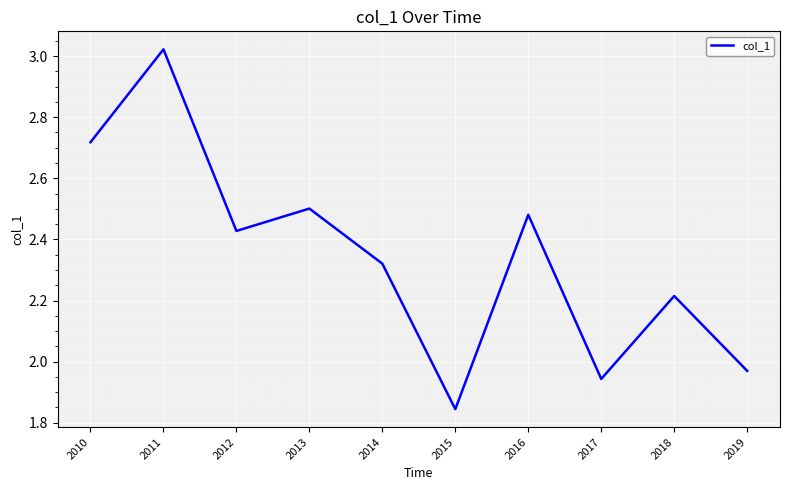

Does the chart display data point markers on the line(s)?

No